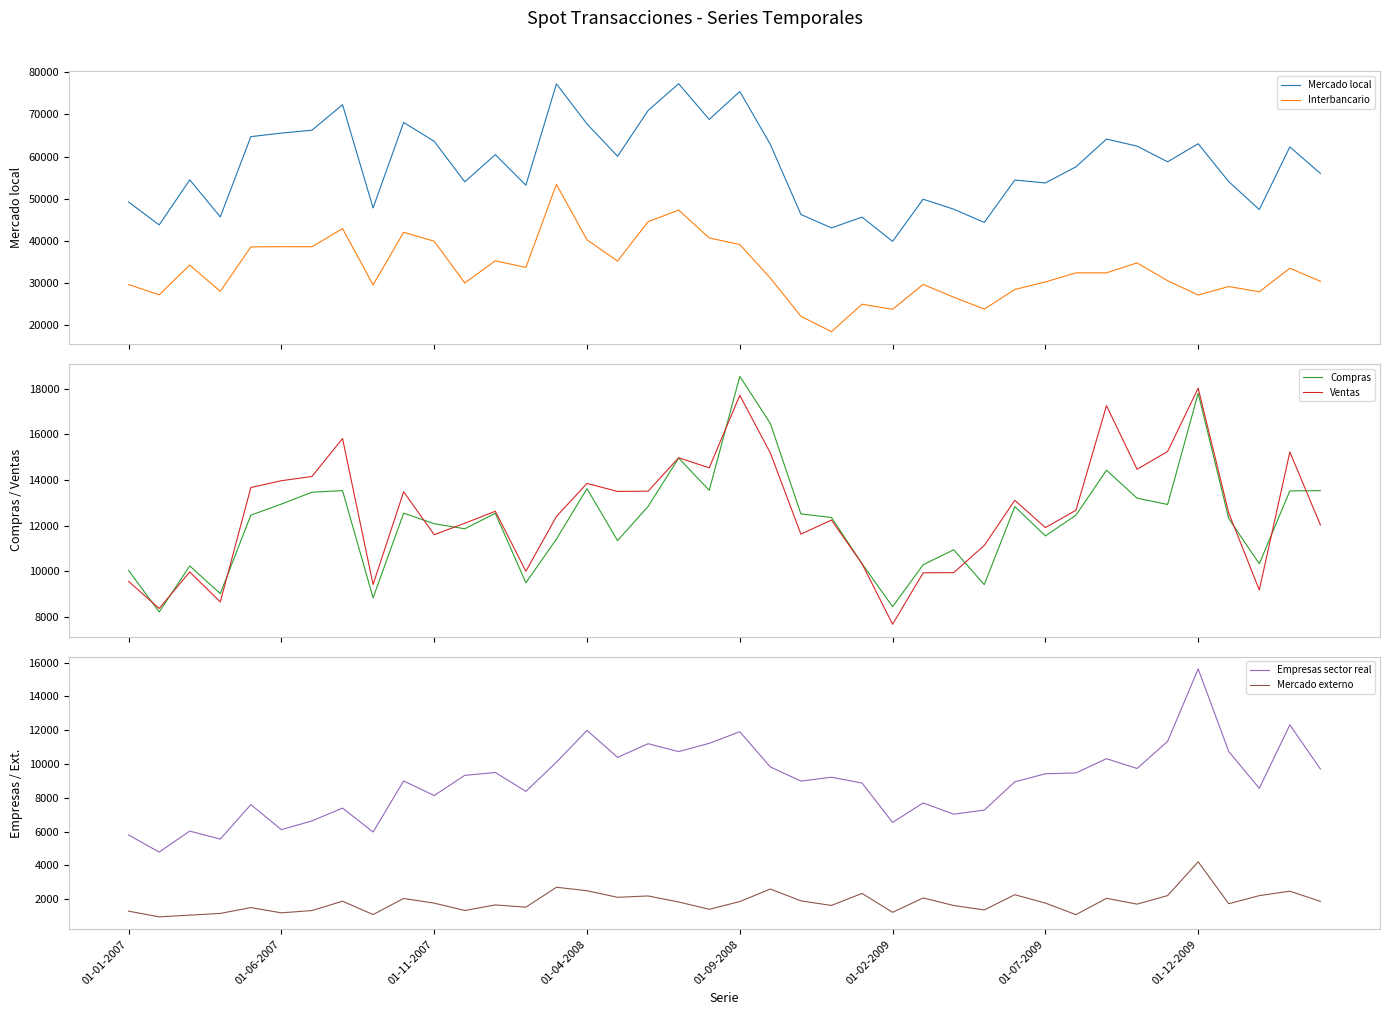

What is the total value across all series at 13?

116317